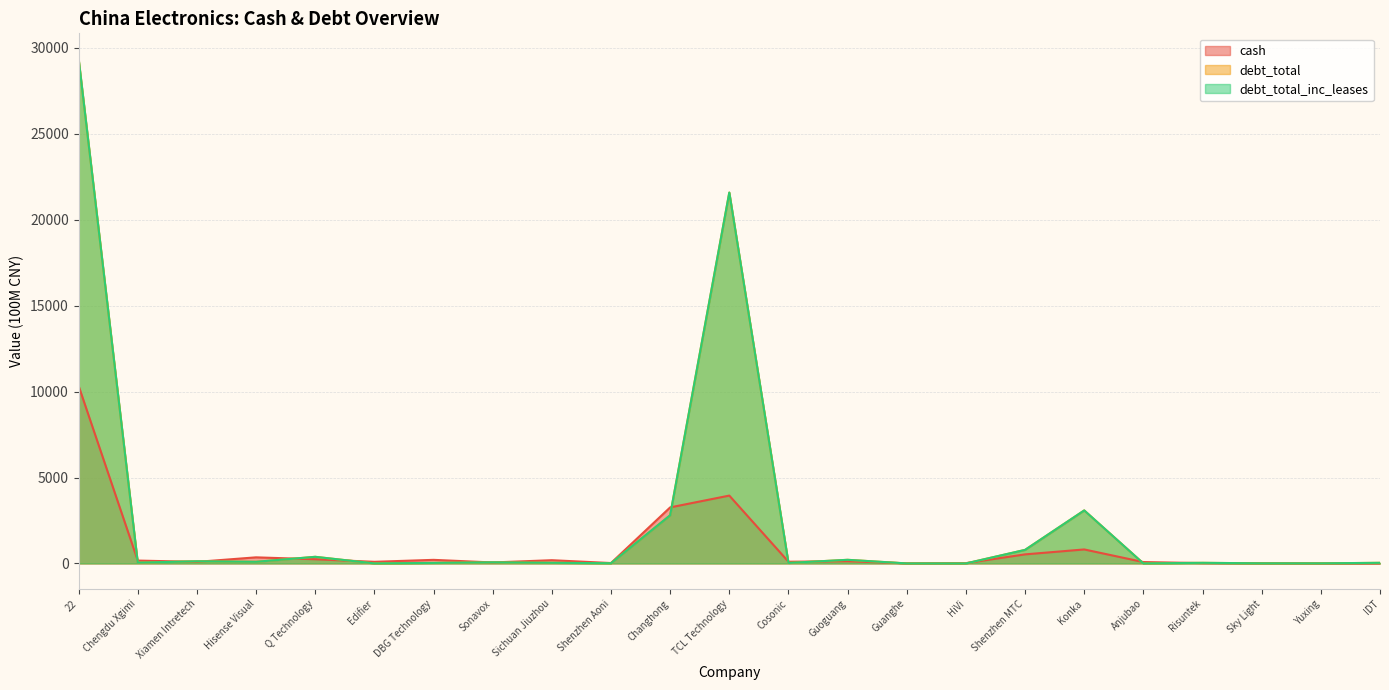

Reading left to right, what are all the values shown in this chart?

cash: 22=10337.2	Chengdu Xgimi=166.4	Xiamen Intretech=91.0	Hisense Visual=354.6	Q Technology=243.1	Edifier=94.3	DBG Technology=208.3	Sonavox=56.3	Sichuan Jiuzhou=188.1	Shenzhen Aoni=22.6	Changhong=3260.4	TCL Technology=3947.7	Cosonic=99.1	Guoguang=128.6	Guanghe=6.5	HiVi=17.5	Shenzhen MTC=527.1	Konka=813.8	Anjubao=79.7	Risuntek=20.2	Sky Light=11.6	Yuxing=0.0	IDT=0.3
debt_total: 22=29378.4	Chengdu Xgimi=45.7	Xiamen Intretech=125.2	Hisense Visual=95.1	Q Technology=385.0	Edifier=2.4	DBG Technology=30.1	Sonavox=64.6	Sichuan Jiuzhou=36.7	Shenzhen Aoni=12.1	Changhong=2802.3	TCL Technology=21582.0	Cosonic=29.3	Guoguang=210.4	Guanghe=0.5	HiVi=0.0	Shenzhen MTC=788.5	Konka=3084.8	Anjubao=0.4	Risuntek=35.3	Sky Light=6.5	Yuxing=5.6	IDT=36.0
debt_total_inc_leases: 22=29378.4	Chengdu Xgimi=45.7	Xiamen Intretech=125.2	Hisense Visual=95.1	Q Technology=385.0	Edifier=2.4	DBG Technology=30.1	Sonavox=64.6	Sichuan Jiuzhou=36.7	Shenzhen Aoni=12.1	Changhong=2802.3	TCL Technology=21582.0	Cosonic=29.3	Guoguang=210.4	Guanghe=0.5	HiVi=0.0	Shenzhen MTC=788.5	Konka=3084.8	Anjubao=0.4	Risuntek=35.3	Sky Light=6.5	Yuxing=5.6	IDT=36.0